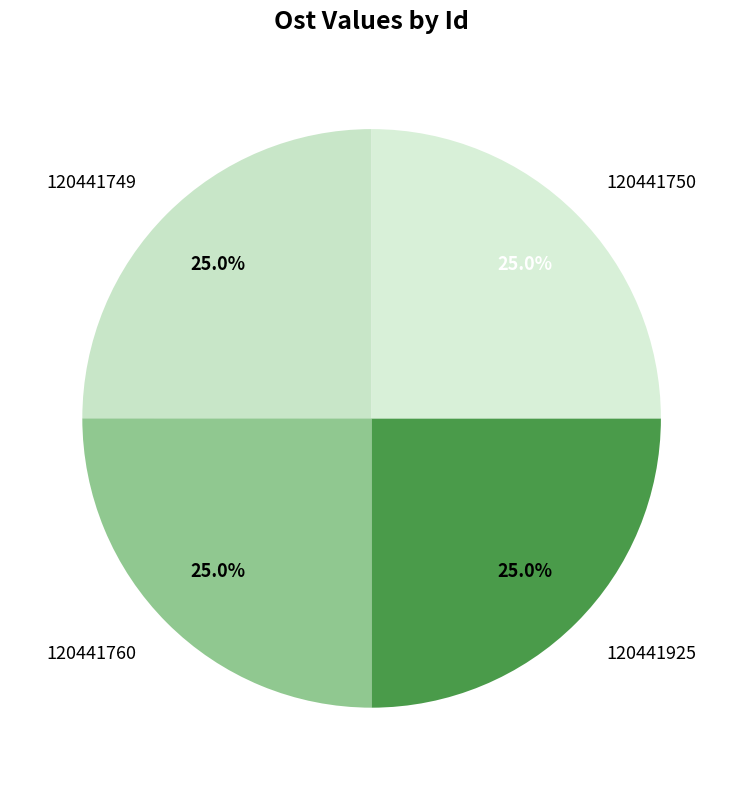

To the nearest percent, what portion does 120441925 represent?

25%